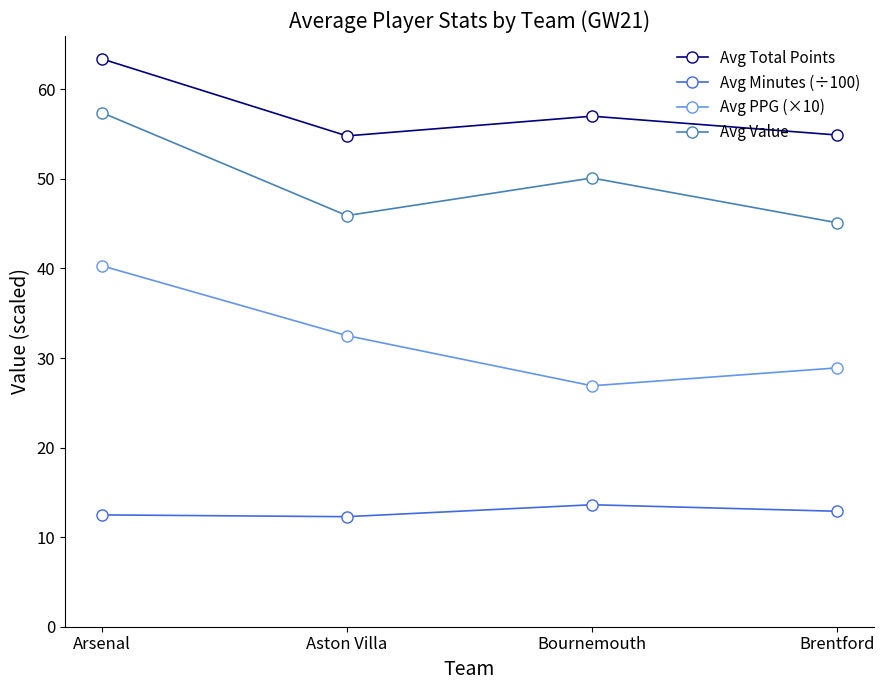

Which series has the largest total across all categories?

Avg Total Points